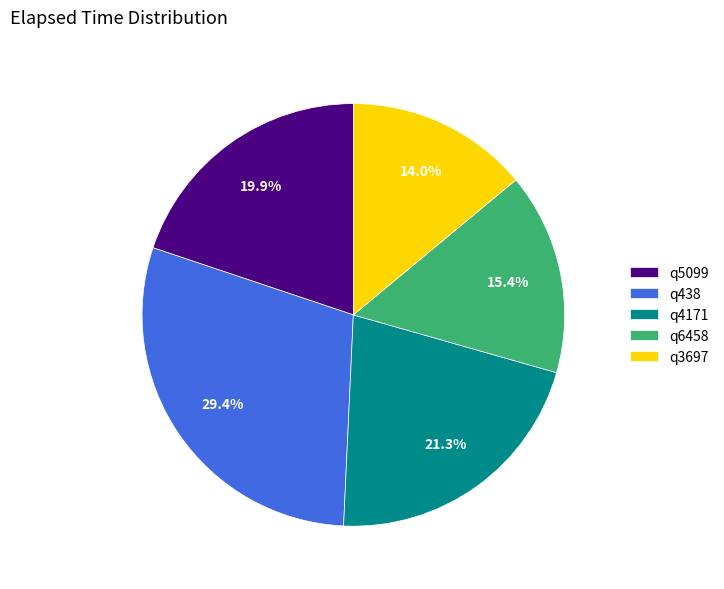

Is the sum of q6458 and q438 greater than half?

No